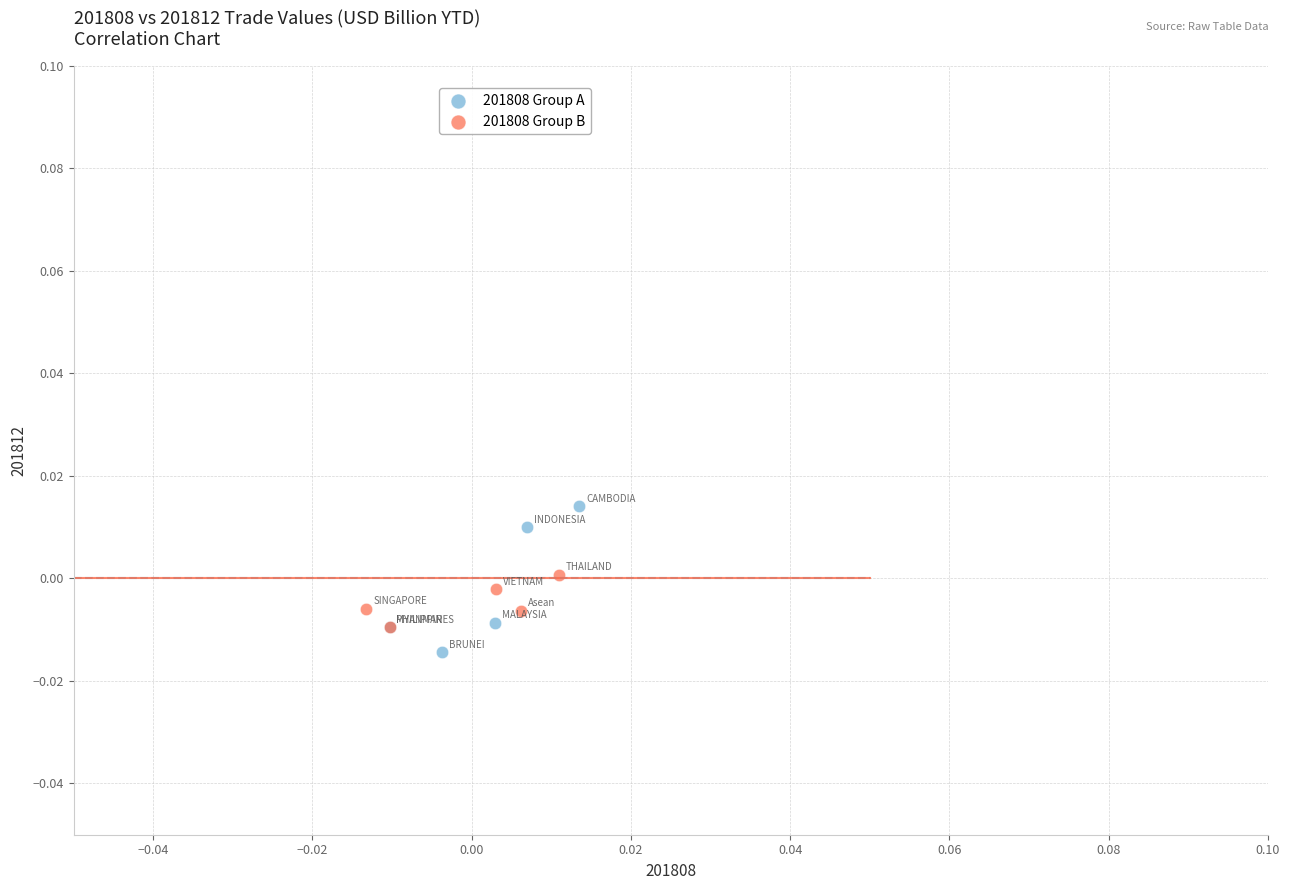

Which series has the widest spread of Y values?

201808 Group A